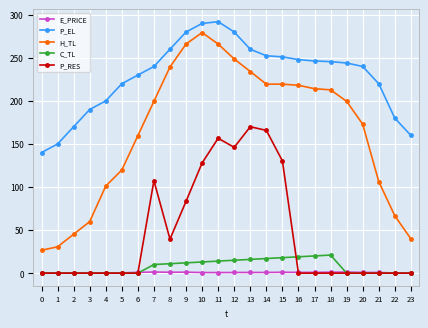

Does the chart have visible grid lines?

Yes